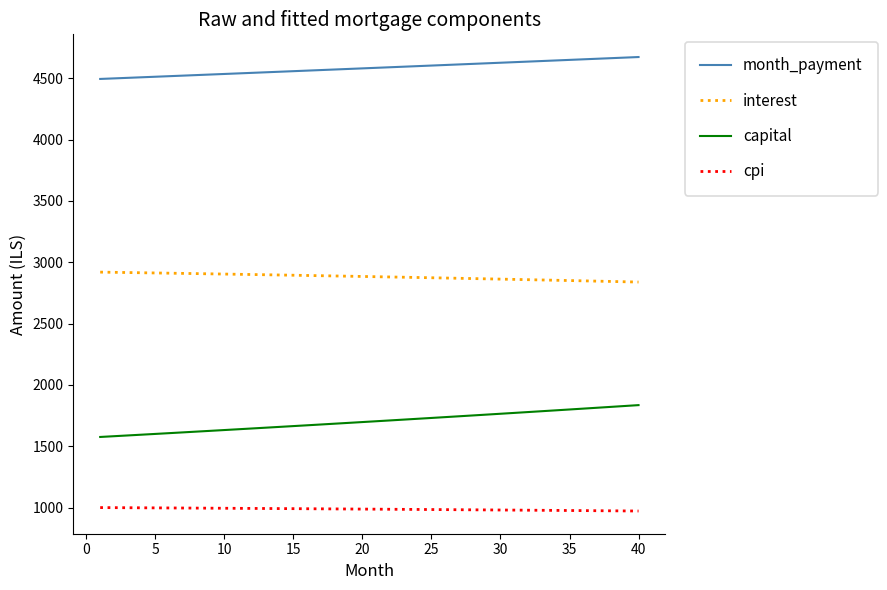

True or false: cpi and capital intersect in this chart.

False